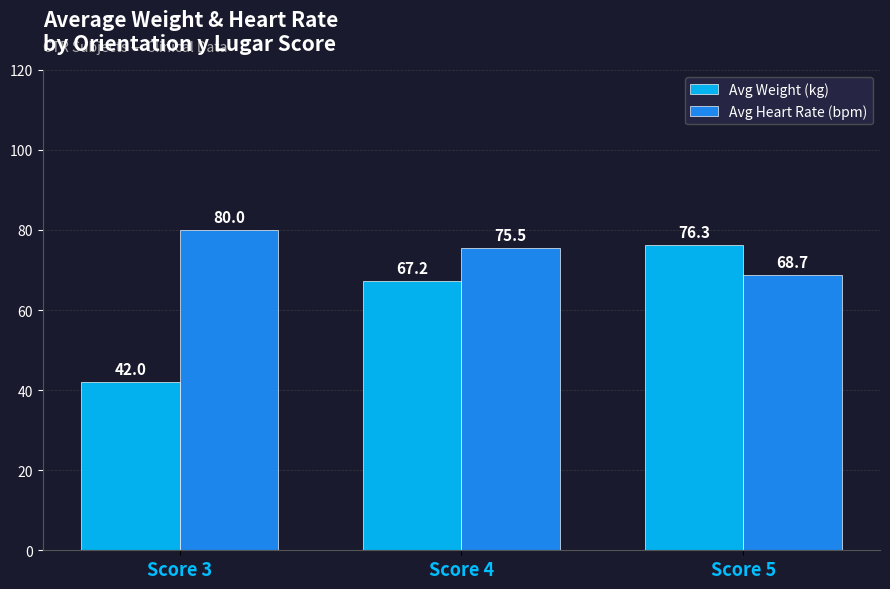

The Avg Heart Rate (bpm) series shows 115.9 at Score 3. True or false?

False